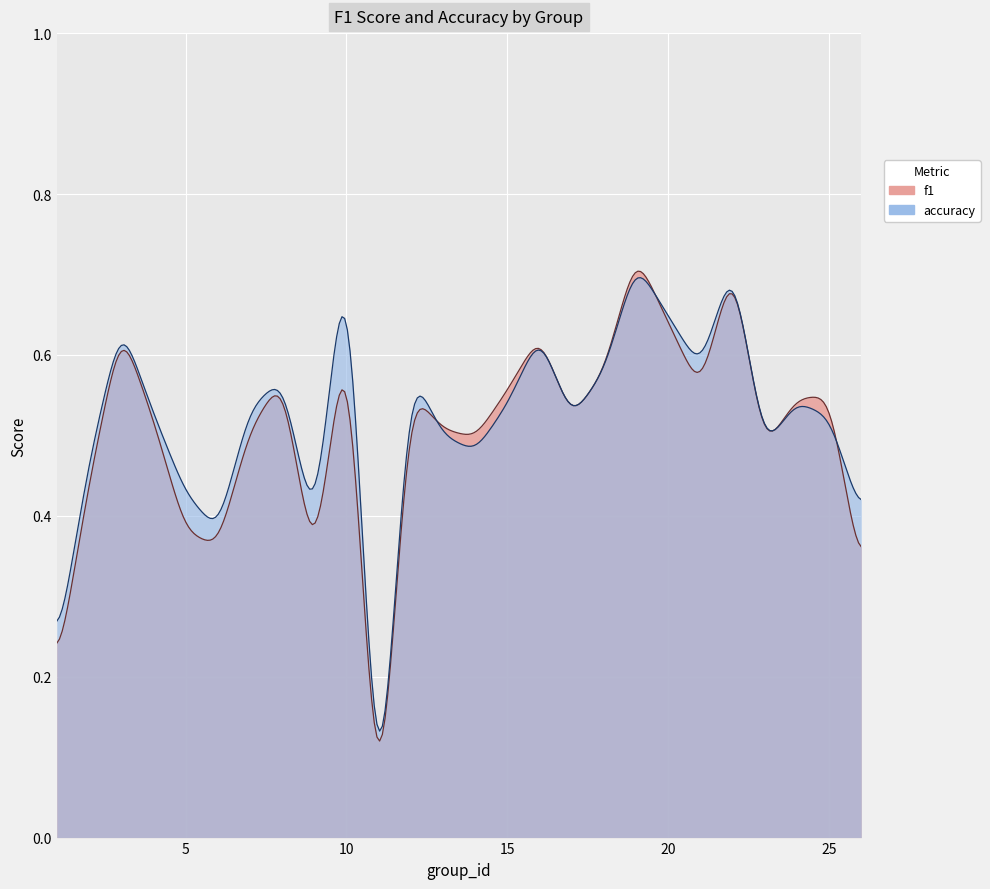

True or false: f1 and accuracy intersect in this chart.

True